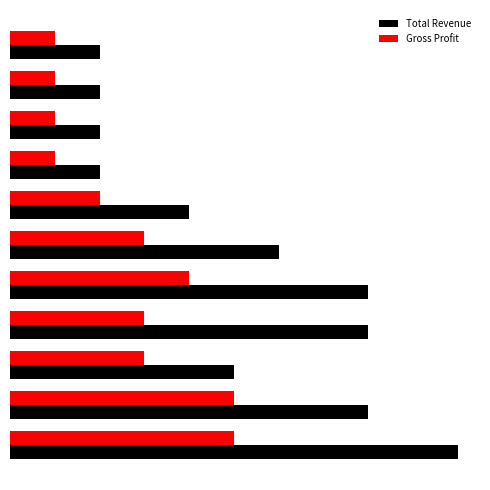

What are all the series names shown in the legend?

Total Revenue, Gross Profit